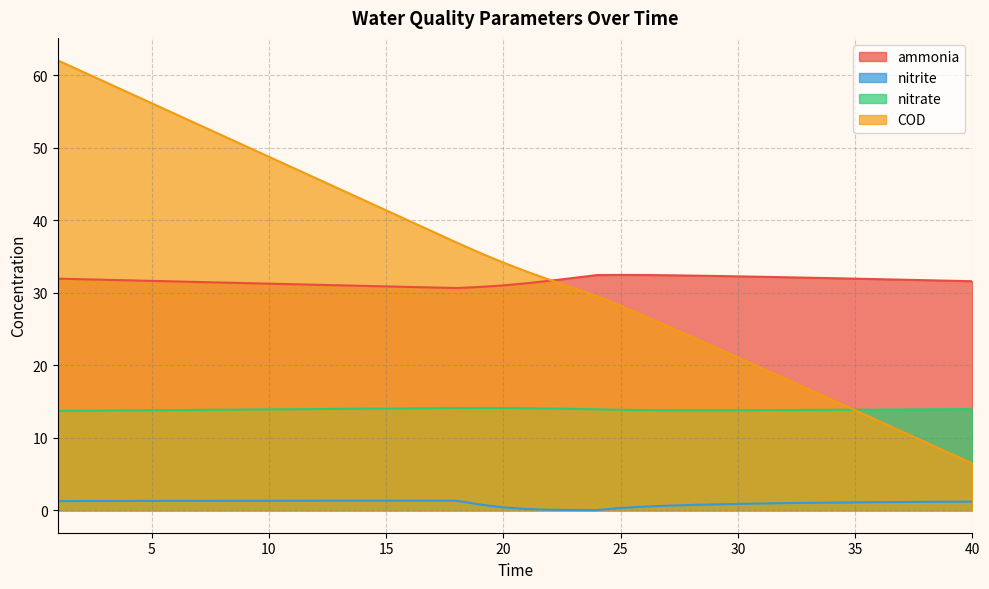

True or false: nitrite and nitrate intersect in this chart.

False